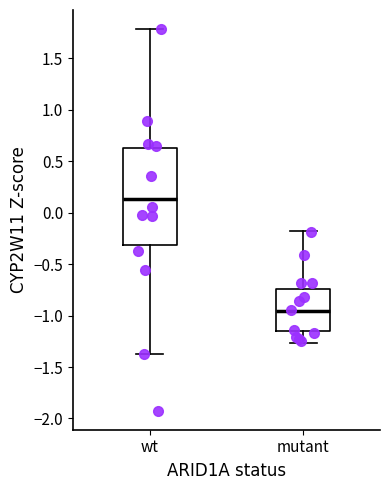

Comparing the boxes themselves (not the whiskers), which one is the tallest?

wt